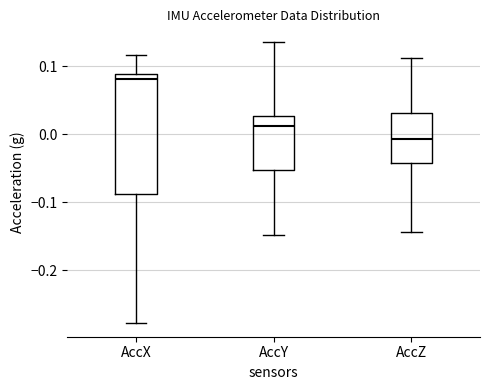

Which box is the tallest, from its lower edge to its upper edge?

AccX